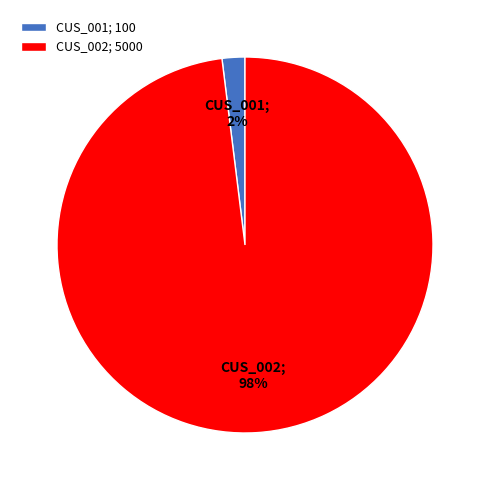

Combined, do CUS_002 and CUS_001 account for over 50%?

Yes